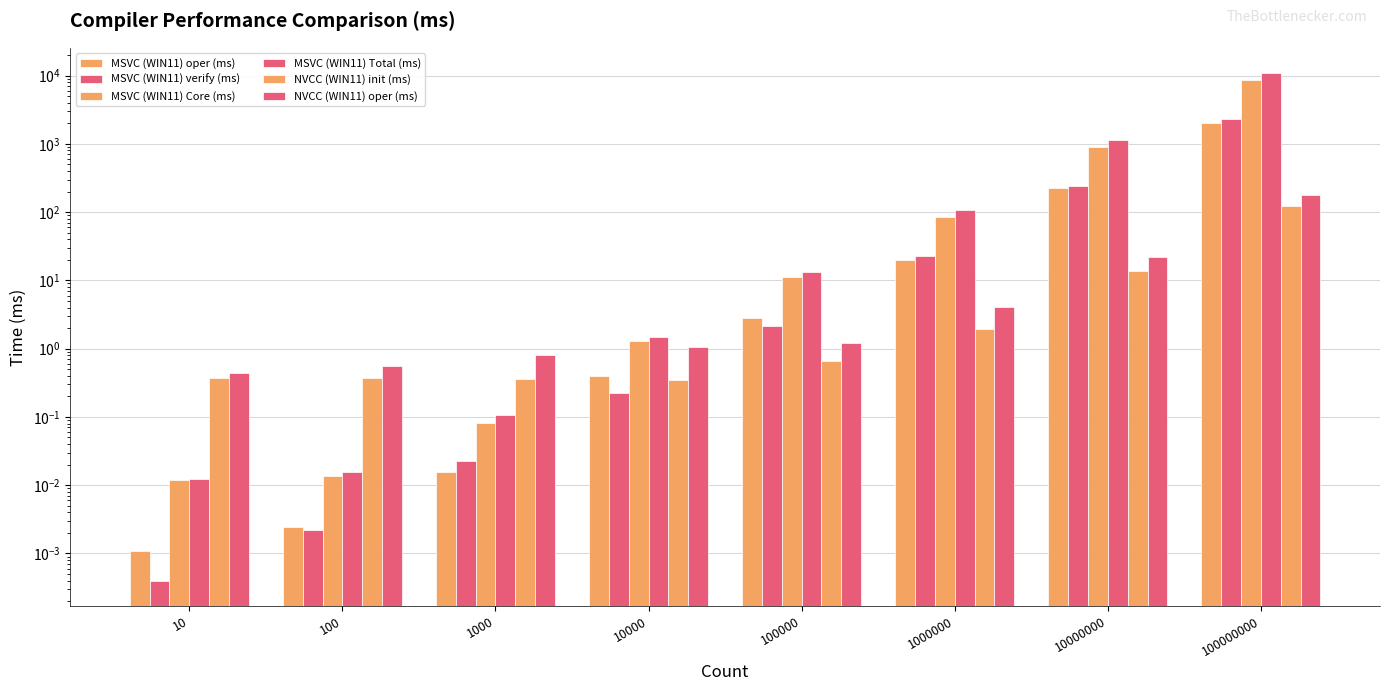

Which series has the widest spread of values?

MSVC (WIN11) Total (ms)